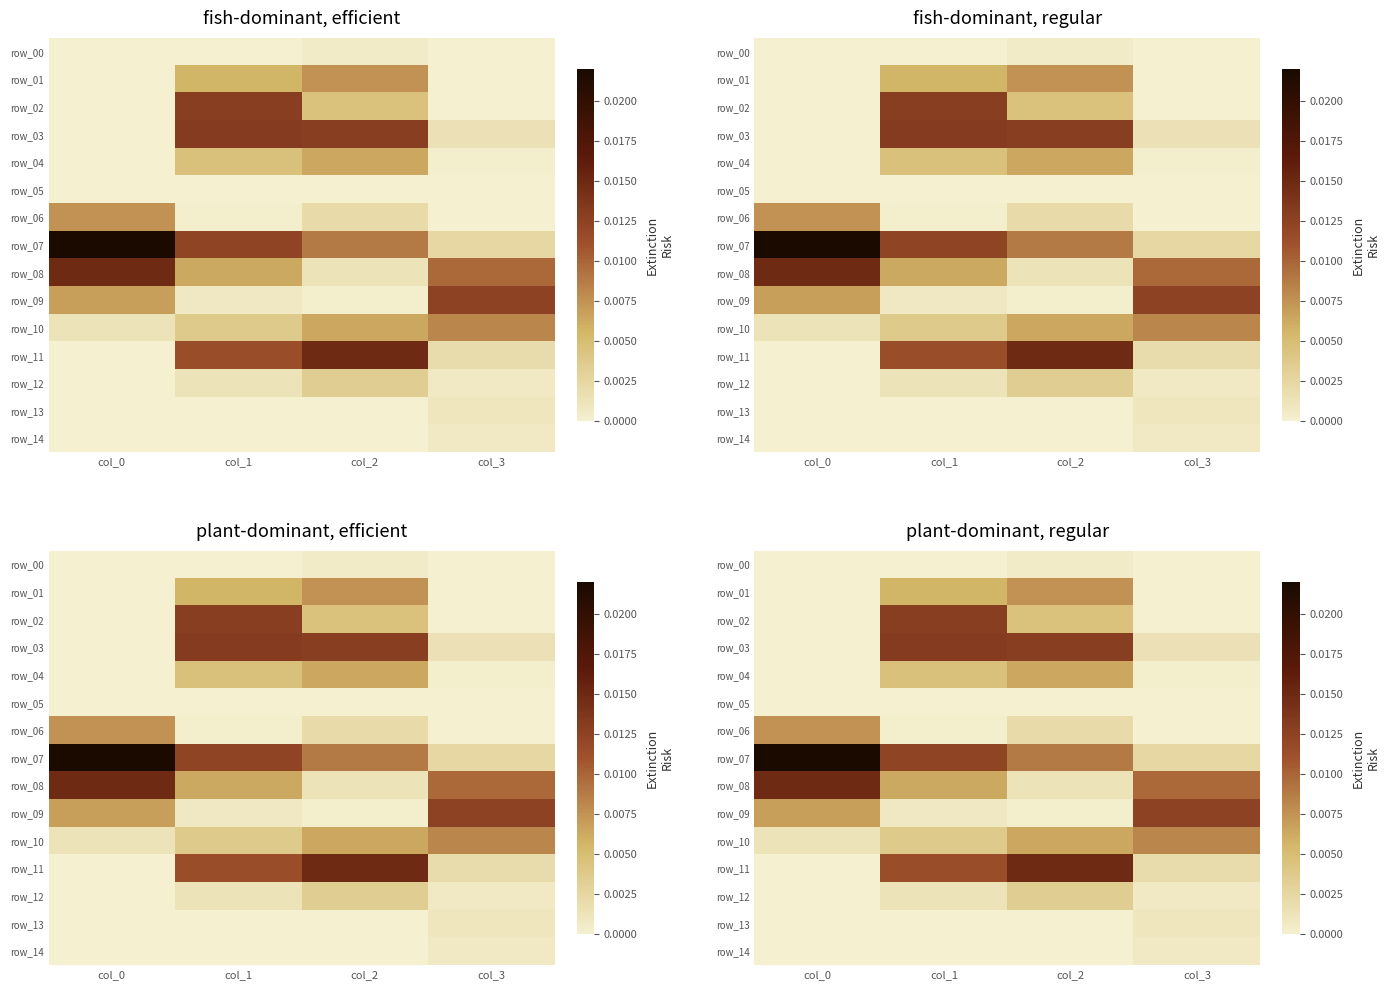

At which category is the sum across all series the highest?

col_1